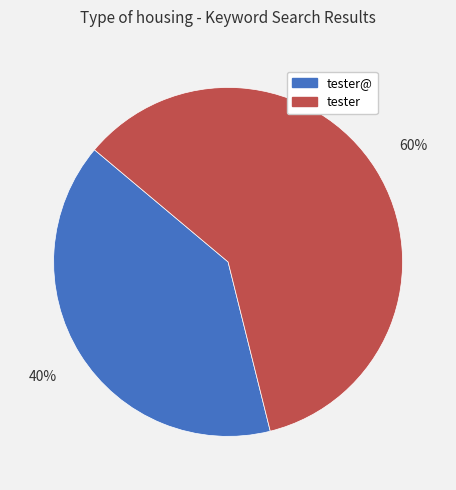

Is there any slice that represents more than half of the pie?

Yes